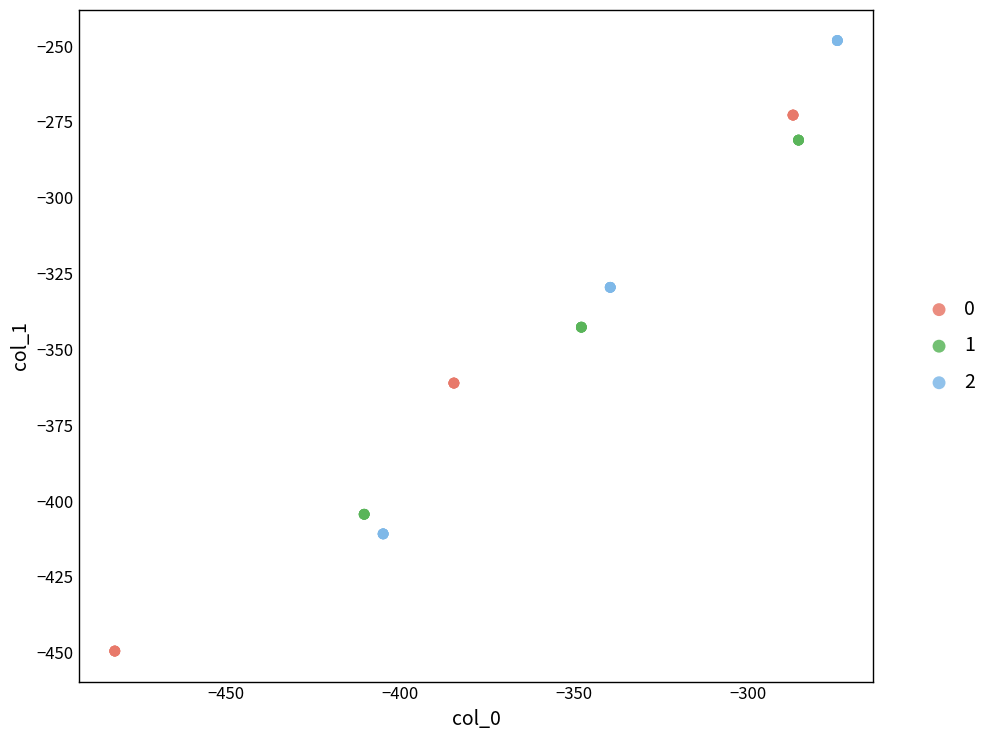

Which series reaches the maximum Y coordinate?

2